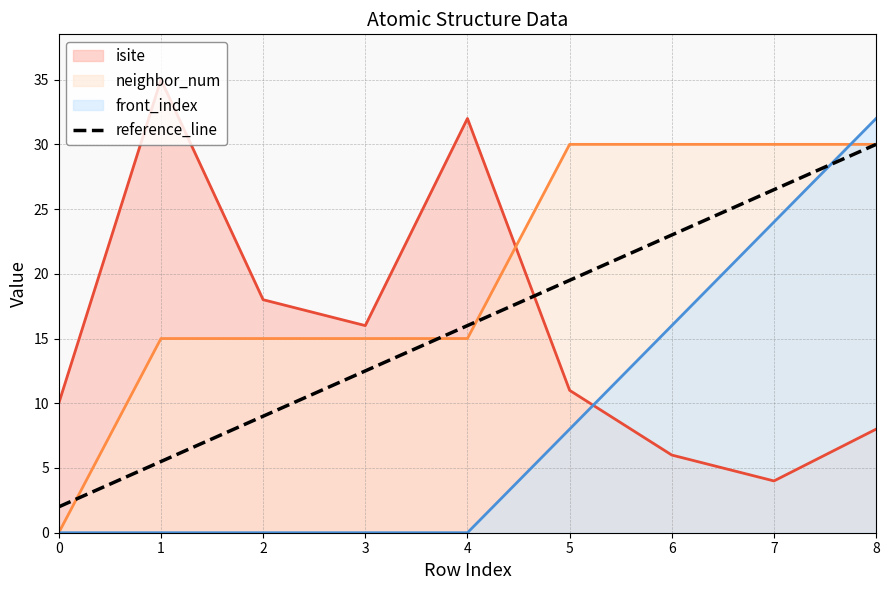

At which label is the value closest to 16?

4